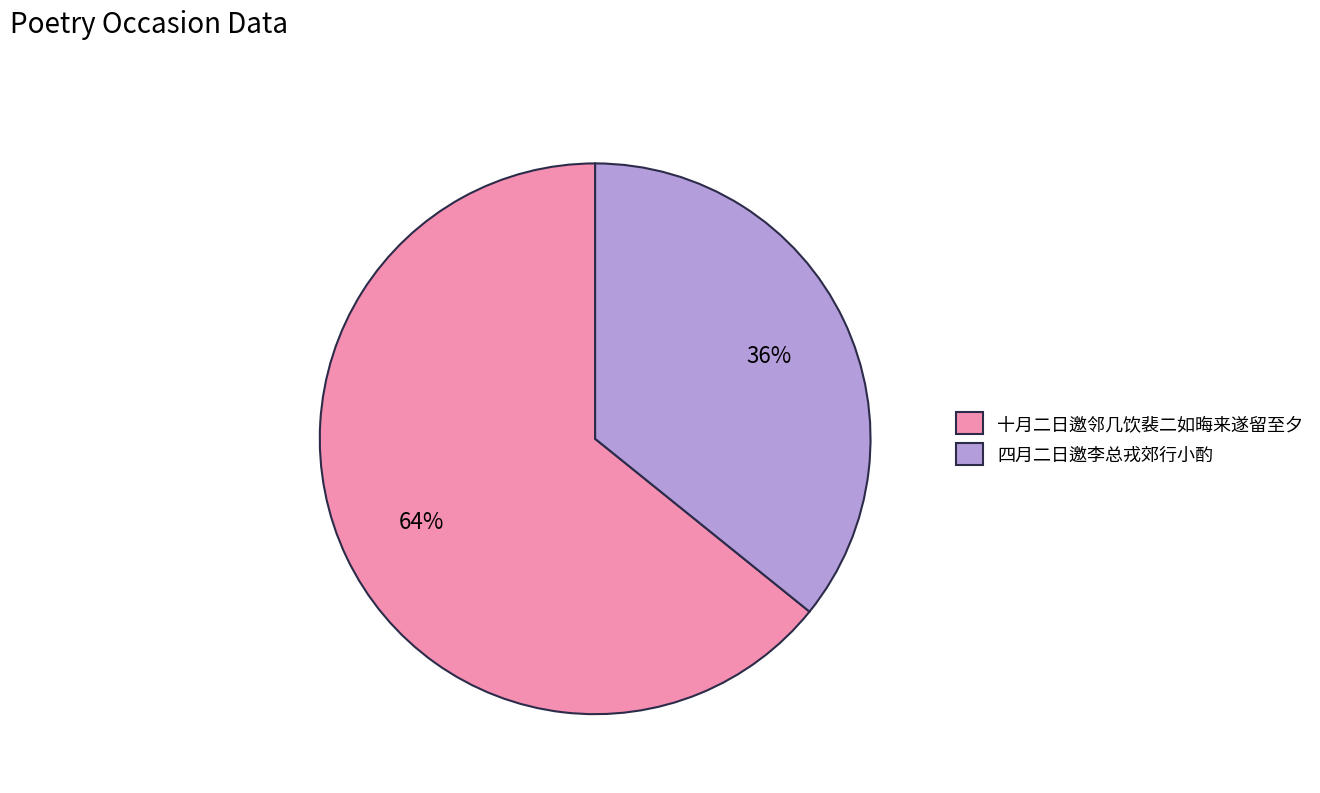

To the nearest percent, what is the combined percentage of 十月二日邀邻几饮裴二如晦来遂留至夕 and 四月二日邀李总戎郊行小酌?

100%